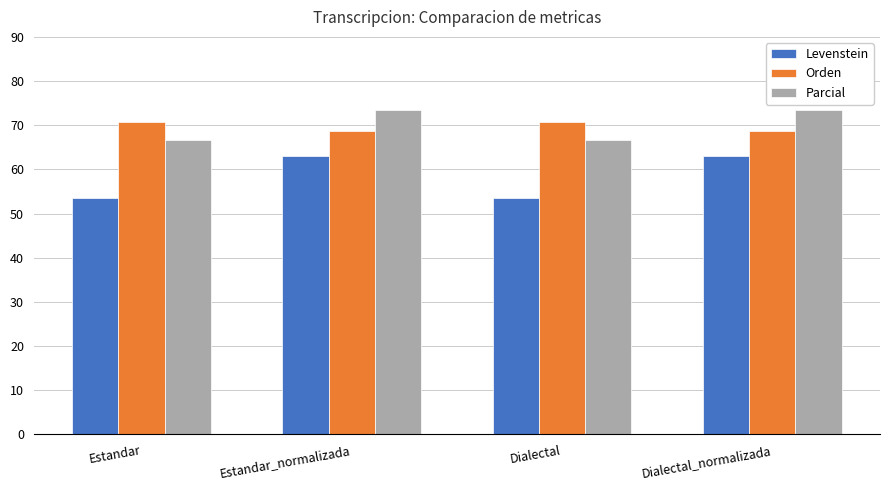

Reading left to right, list all the values displayed in this chart.

Levenstein: 53.6	63.0	53.6	63.0
Orden: 70.6	68.8	70.6	68.8
Parcial: 66.7	73.5	66.7	73.5